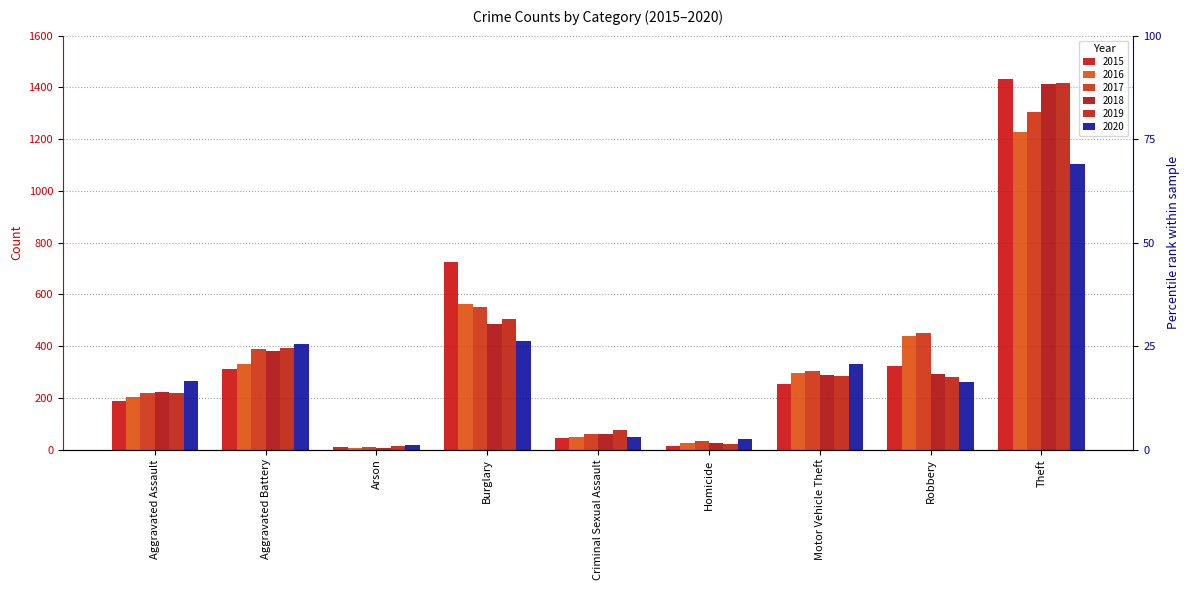

Where does the 2016 series first go above 295?

Aggravated Battery